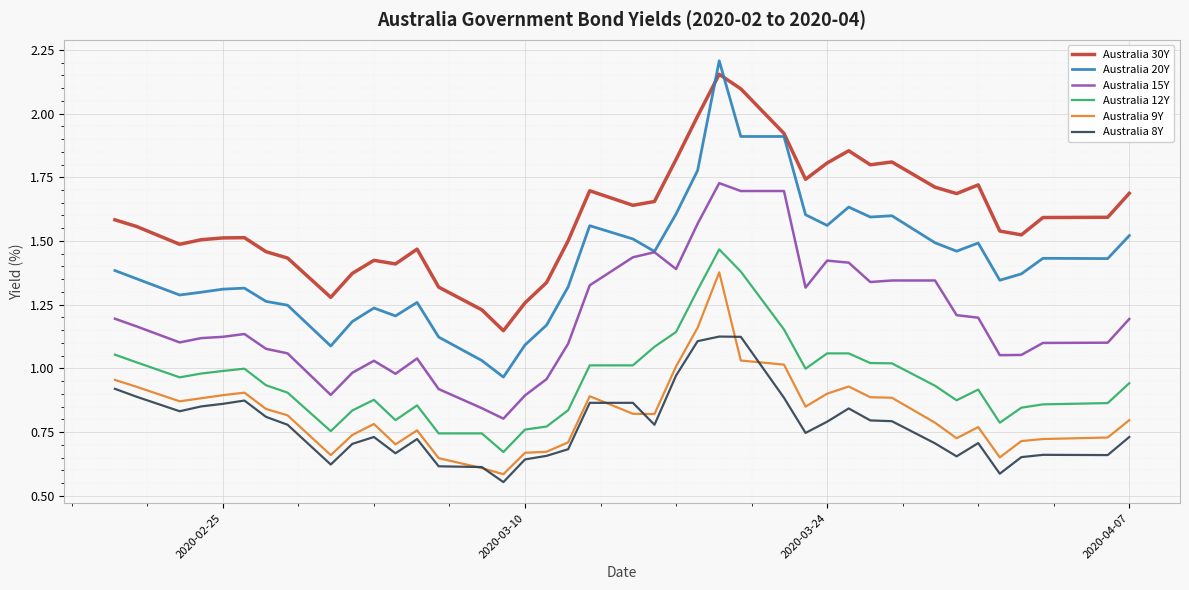

List the series in order of their peak value, lowest first.

Australia 8Y, Australia 9Y, Australia 12Y, Australia 15Y, Australia 30Y, Australia 20Y